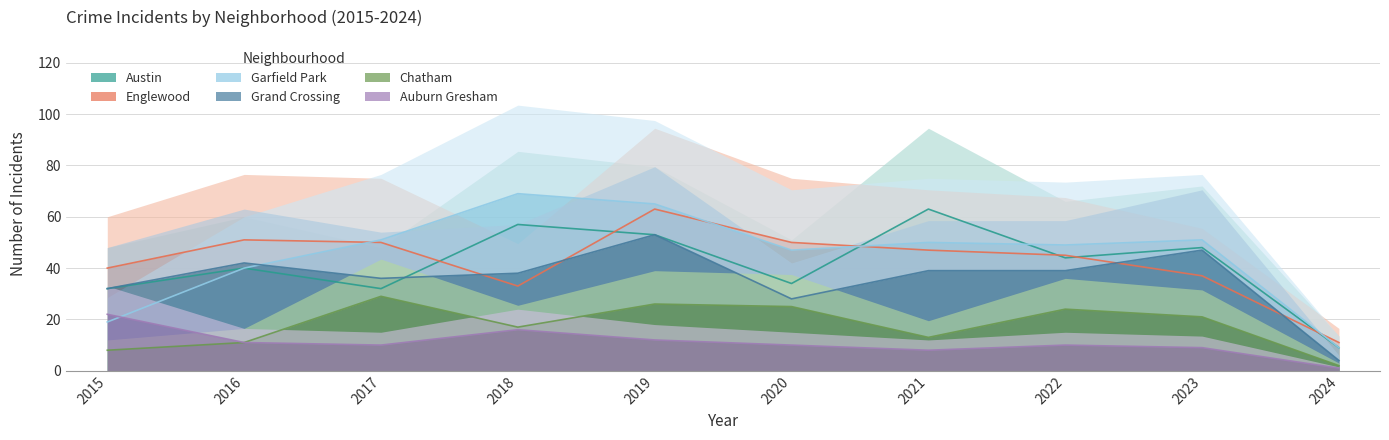

Between 2019 and 2020, which series saw the biggest shift?

Grand Crossing